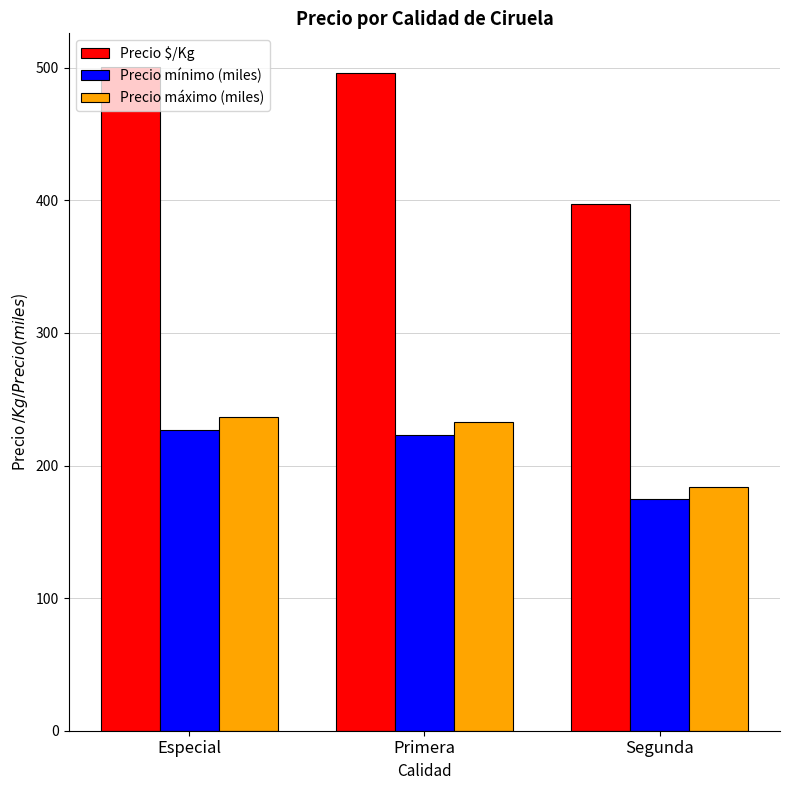

True or false: Precio $/Kg has a value of 500.9 at Especial.

True